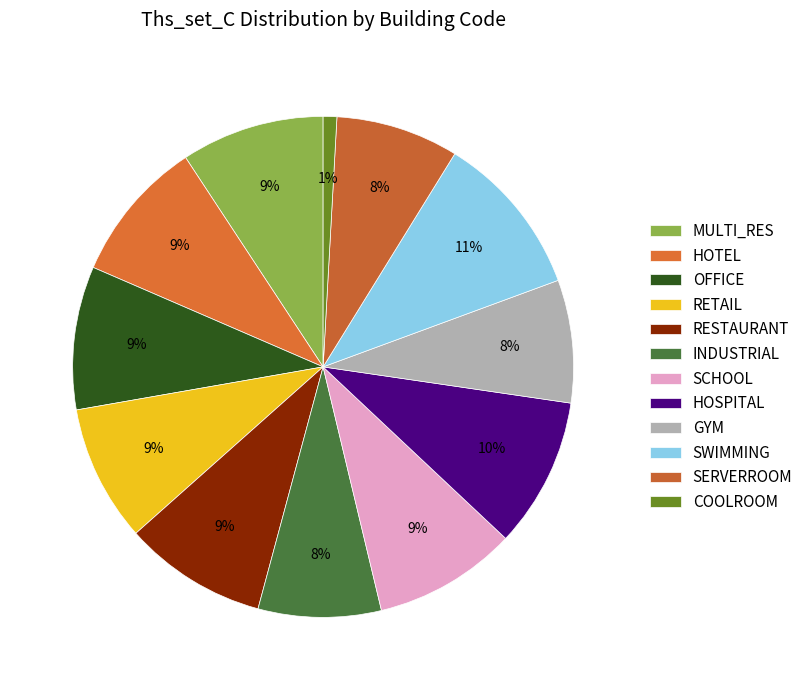

Rank the categories by value from highest to lowest.

SWIMMING, HOSPITAL, MULTI_RES, HOTEL, OFFICE, RESTAURANT, SCHOOL, RETAIL, INDUSTRIAL, GYM, SERVERROOM, COOLROOM